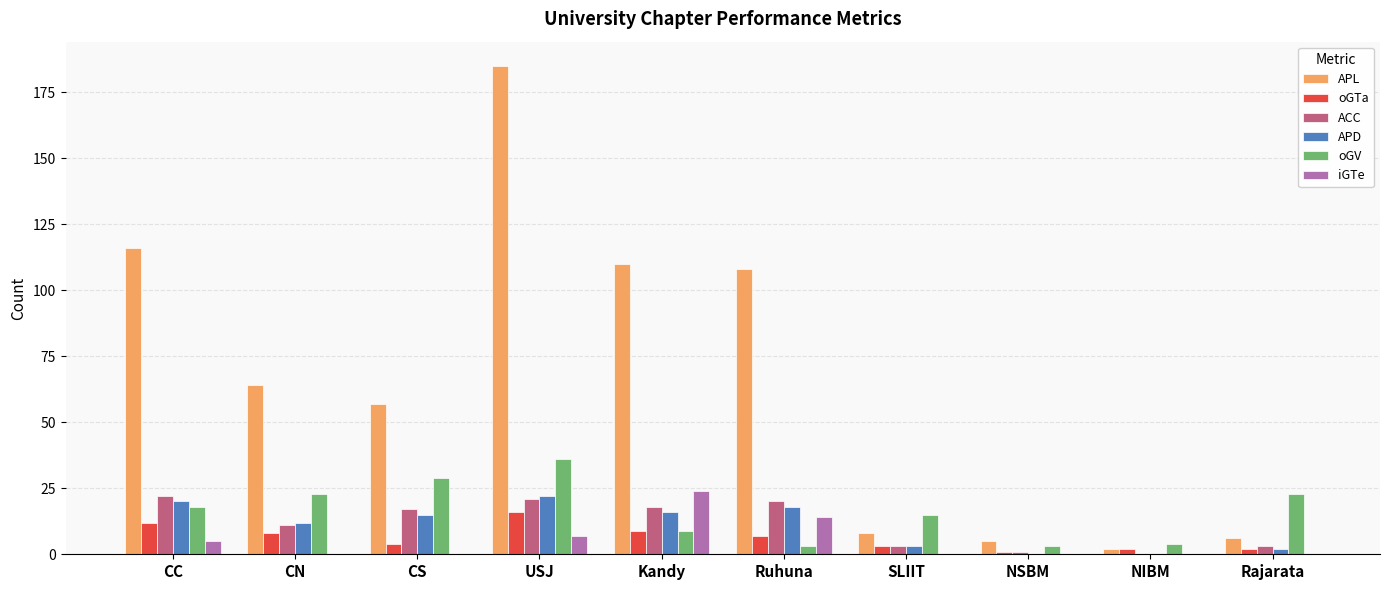

Which series has the largest total across all categories?

APL